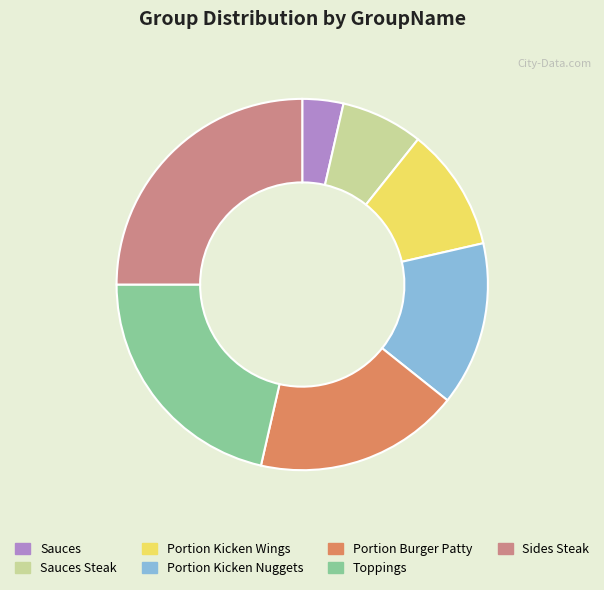

True or false: Toppings accounts for 21% of the total.

True